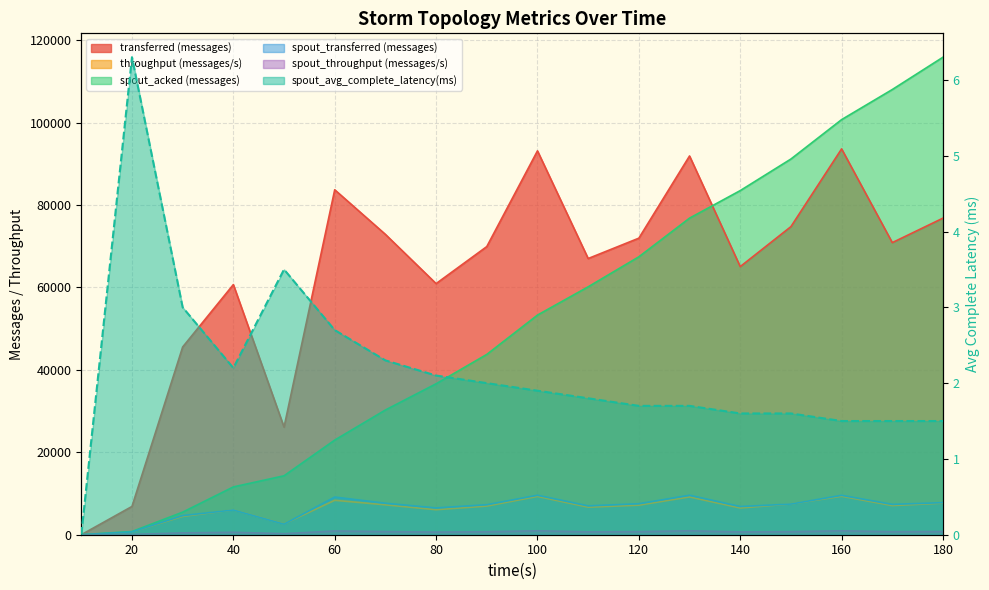

What is the sum of the throughput (messages/s) values at 160 and 50?

11930.0